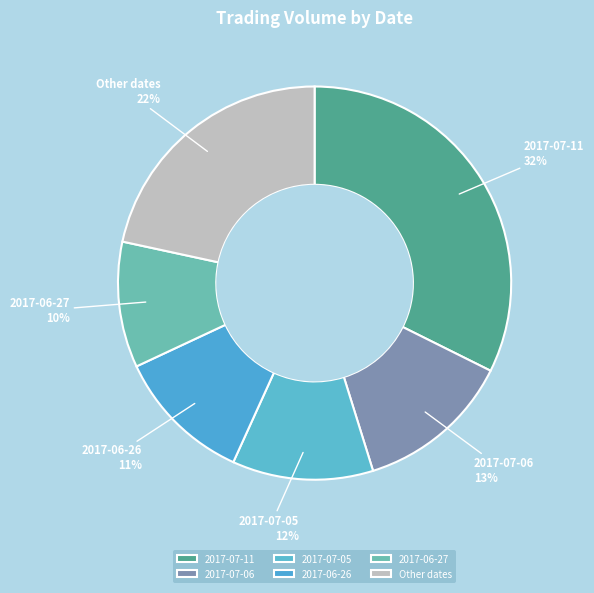

Is 2017-07-06 the majority of the pie?

No